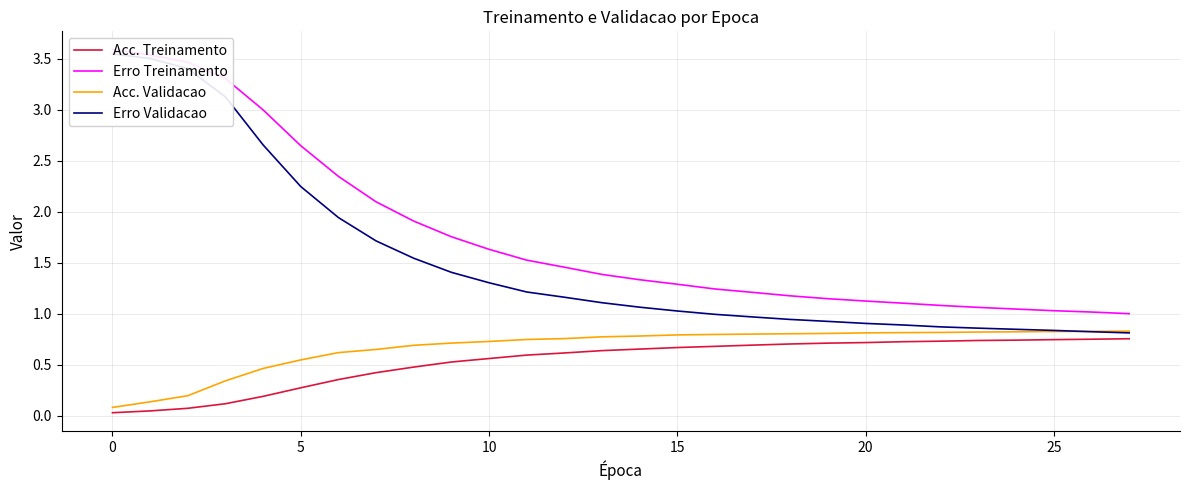

The value of Acc. Treinamento at 8 is 0.3. True or false?

False